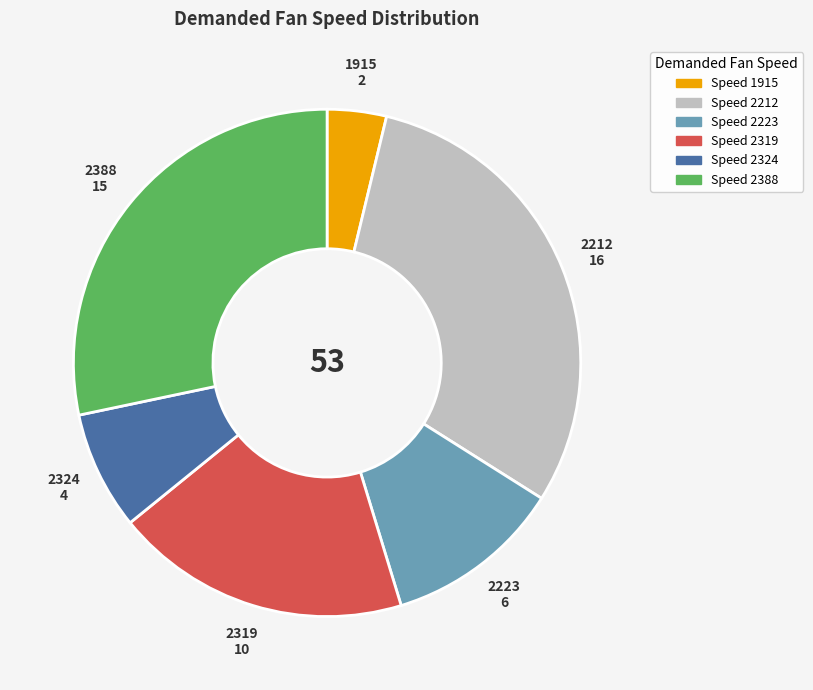

Does any single category account for the majority?

No